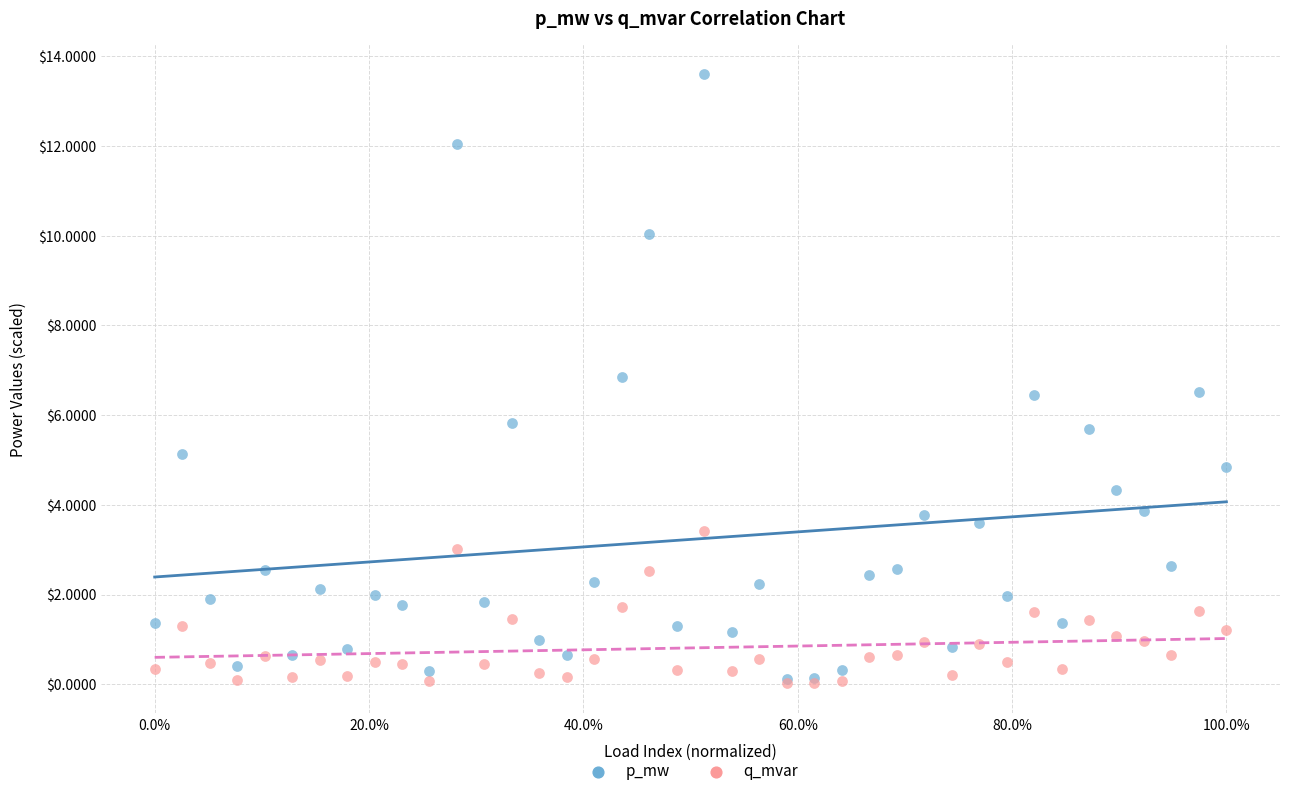

What are all the series names shown in the legend?

p_mw, q_mvar